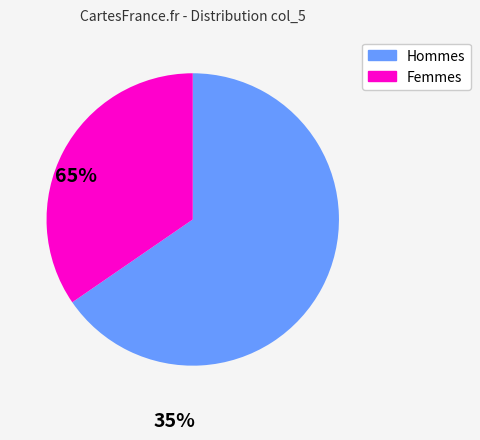

Is there any slice that represents more than half of the pie?

Yes